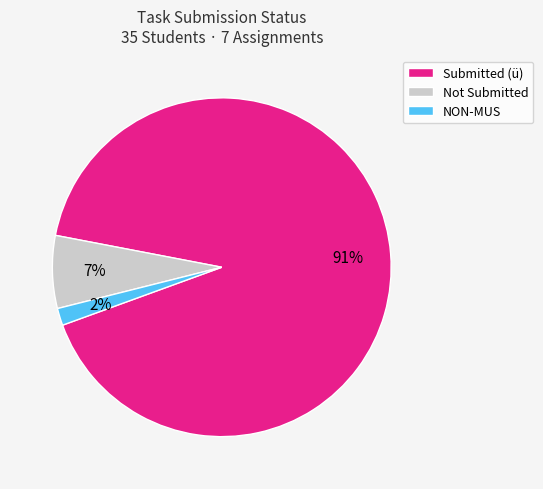

Combined, do NON-MUS and Submitted (ü) account for over 50%?

Yes